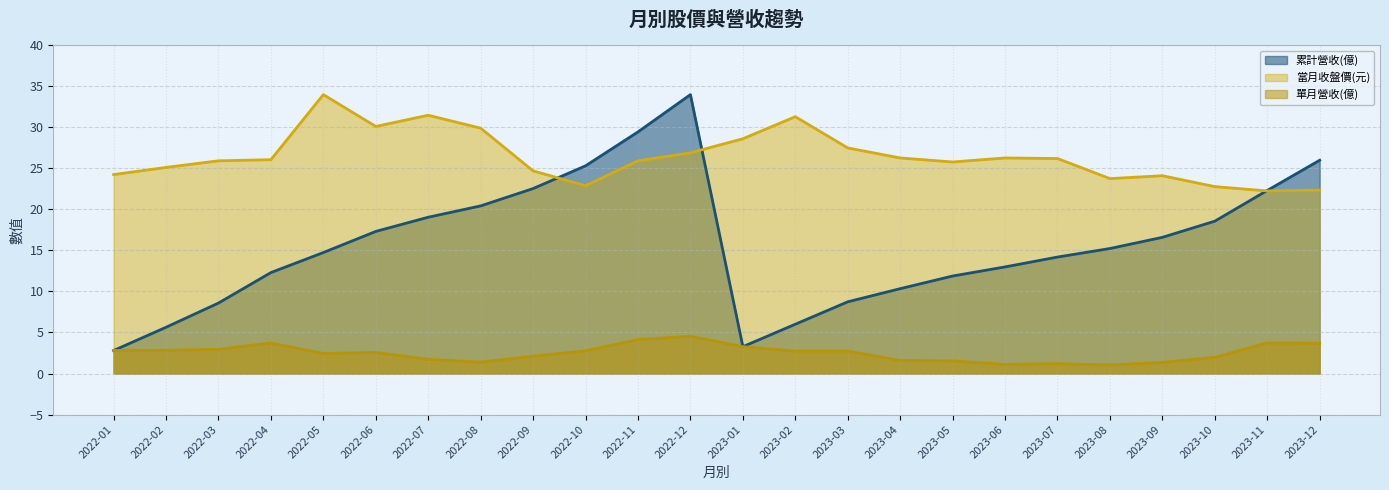

Reading right to left, list all the values displayed in this chart.

累計營收(億): 26.0	22.3	18.6	16.6	15.2	14.2	13.0	11.9	10.3	8.7	6.0	3.3	34.0	29.4	25.3	22.5	20.4	19.0	17.3	14.7	12.3	8.6	5.6	2.8
當月收盤價(元): 22.3	22.2	22.8	24.1	23.7	26.2	26.2	25.8	26.2	27.5	31.3	28.6	26.9	25.9	22.9	24.7	29.9	31.4	30.1	34.0	26.0	25.9	25.1	24.2
單月營收(億): 3.7	3.7	2.0	1.4	1.0	1.2	1.1	1.5	1.6	2.7	2.7	3.3	4.5	4.1	2.8	2.1	1.4	1.7	2.6	2.4	3.7	3.0	2.8	2.8